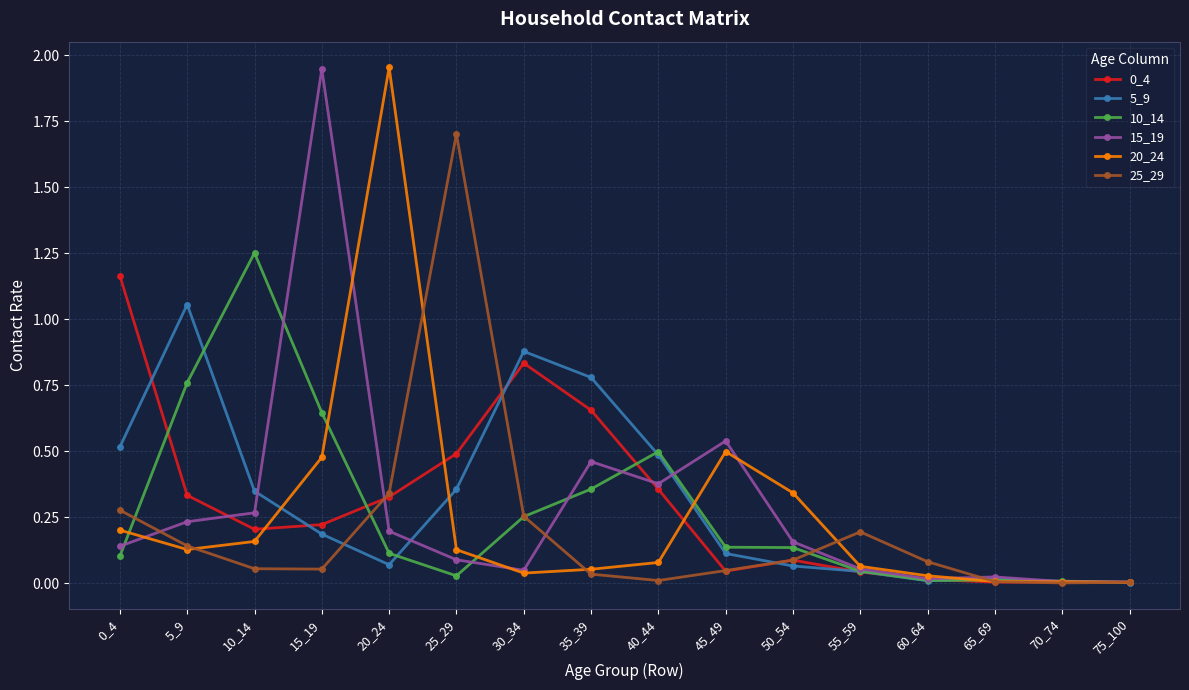

Where is the first local maximum for 10_14?

10_14